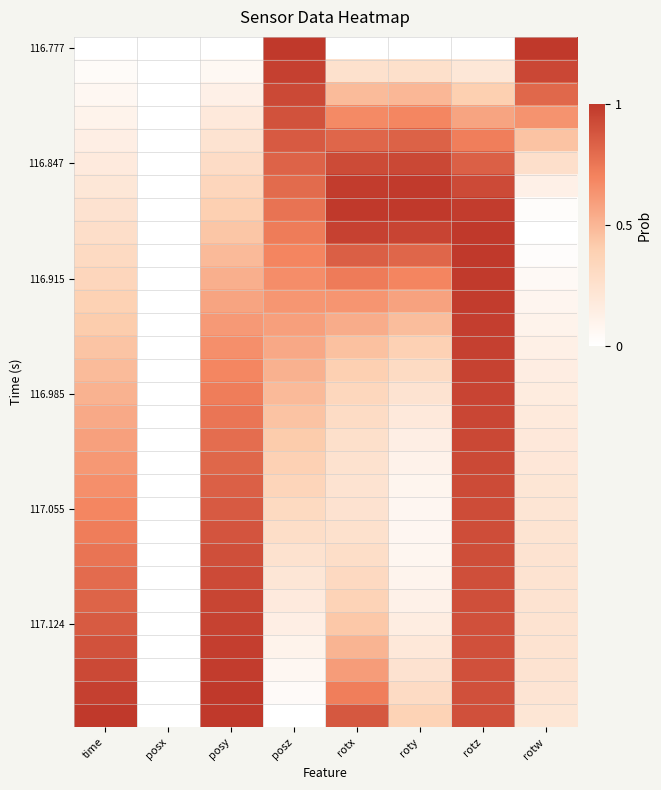

Which series has the largest range (max minus min)?

116.777